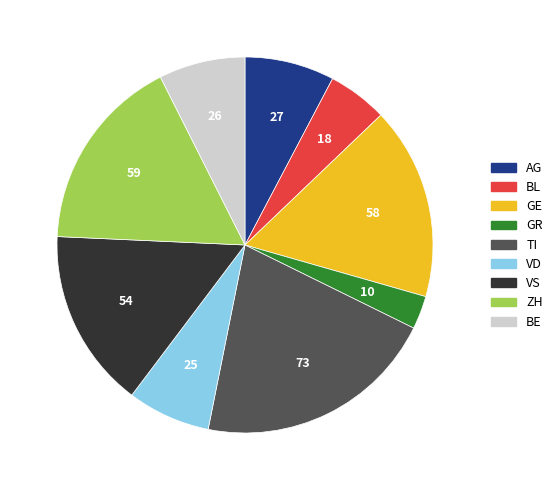

What is the largest slice in the pie chart?

TI